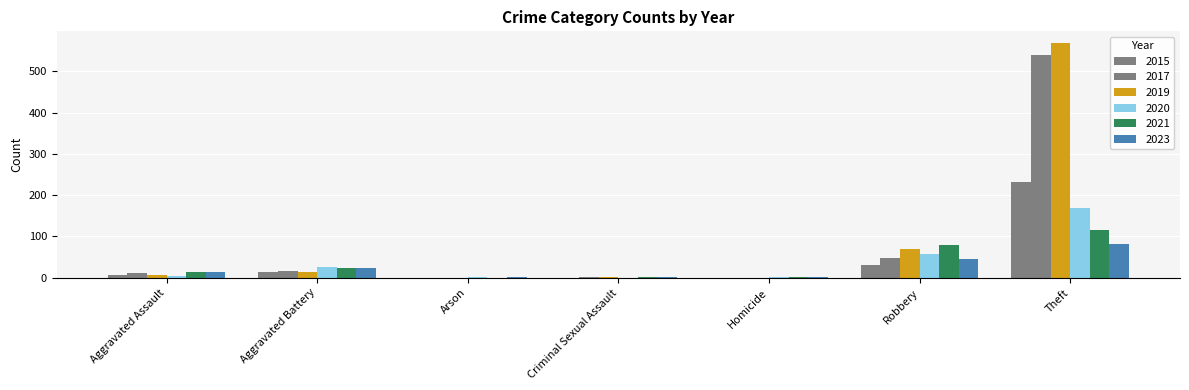

Which series has the largest range (max minus min)?

2019